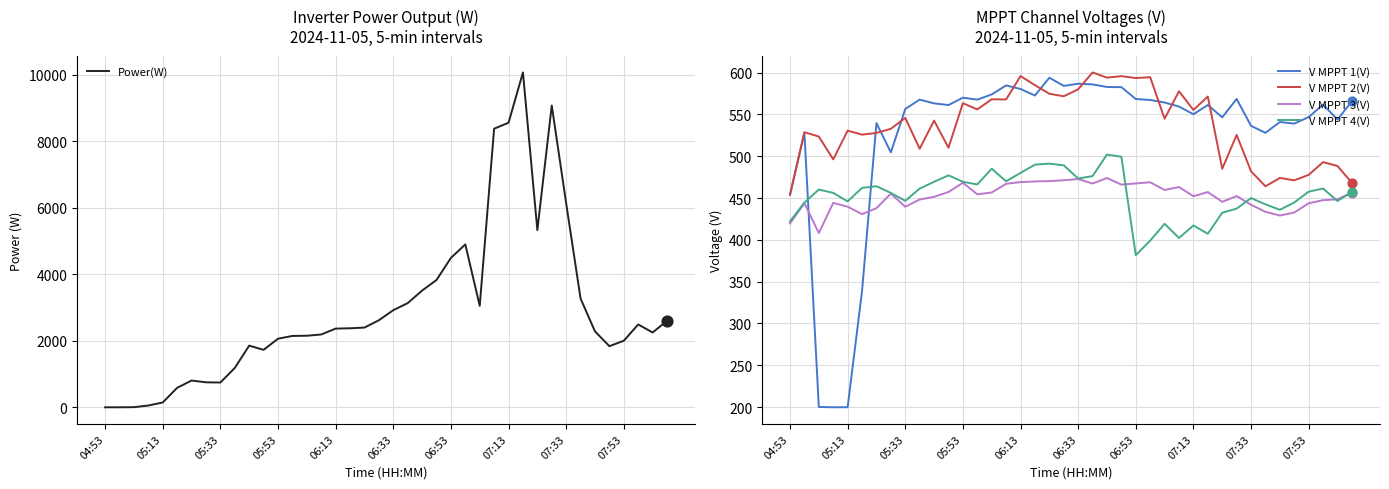

Which series has the largest Y range (max minus min)?

Power(W)